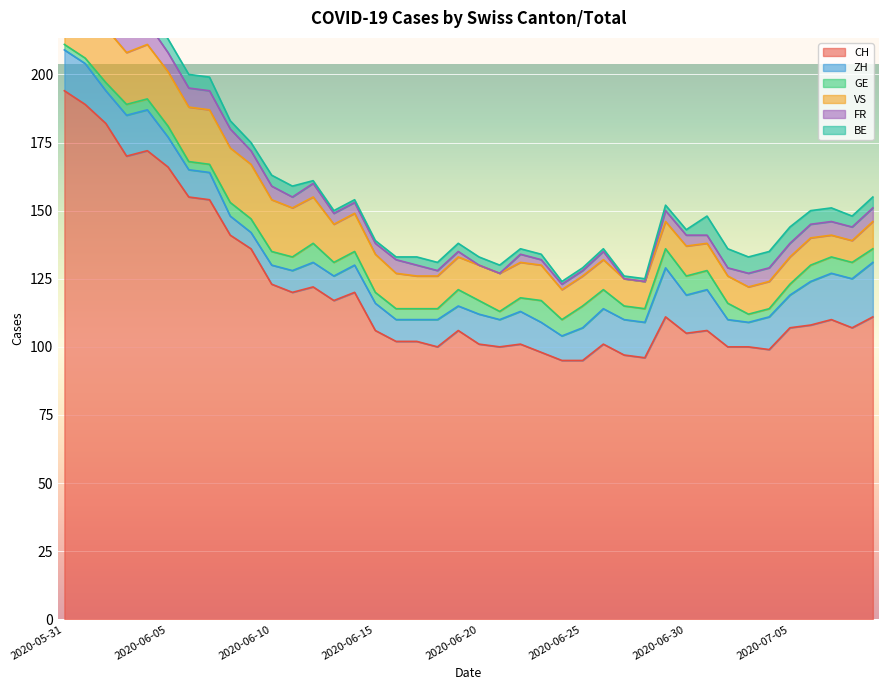

What is the difference between the second highest and minimum values in the ZH series?

12